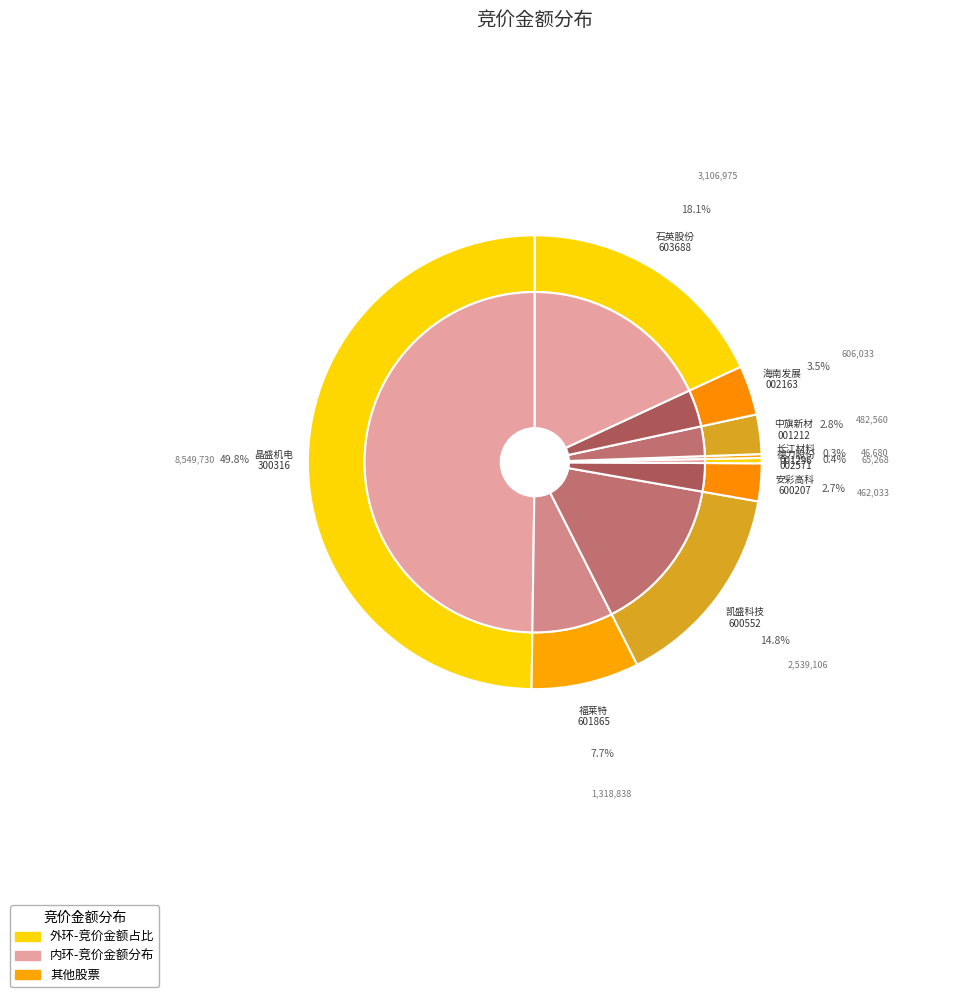

How many segments does this pie chart have?

9